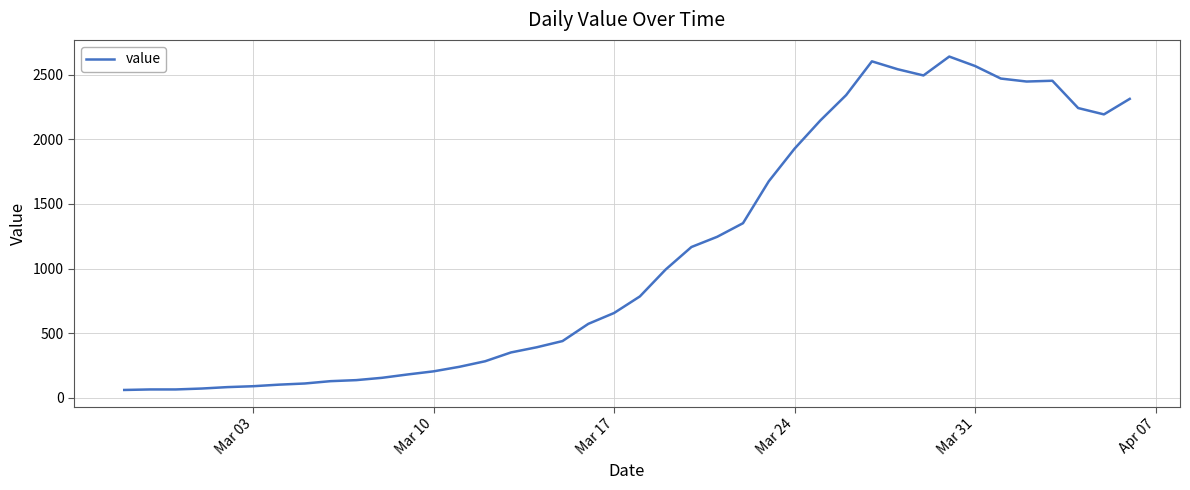

What is the minimum value shown in the chart?

62